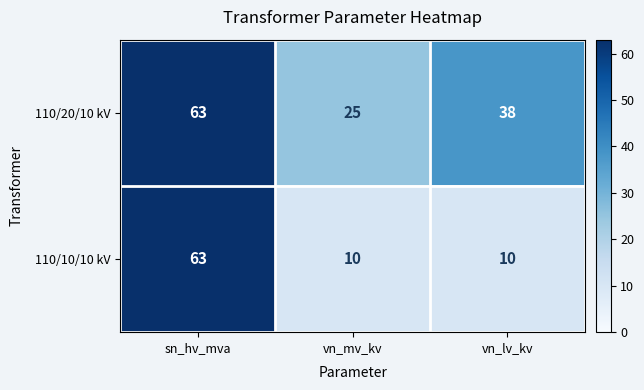

What is the difference between the maximum and minimum values in the 110/10/10 kV series?

53